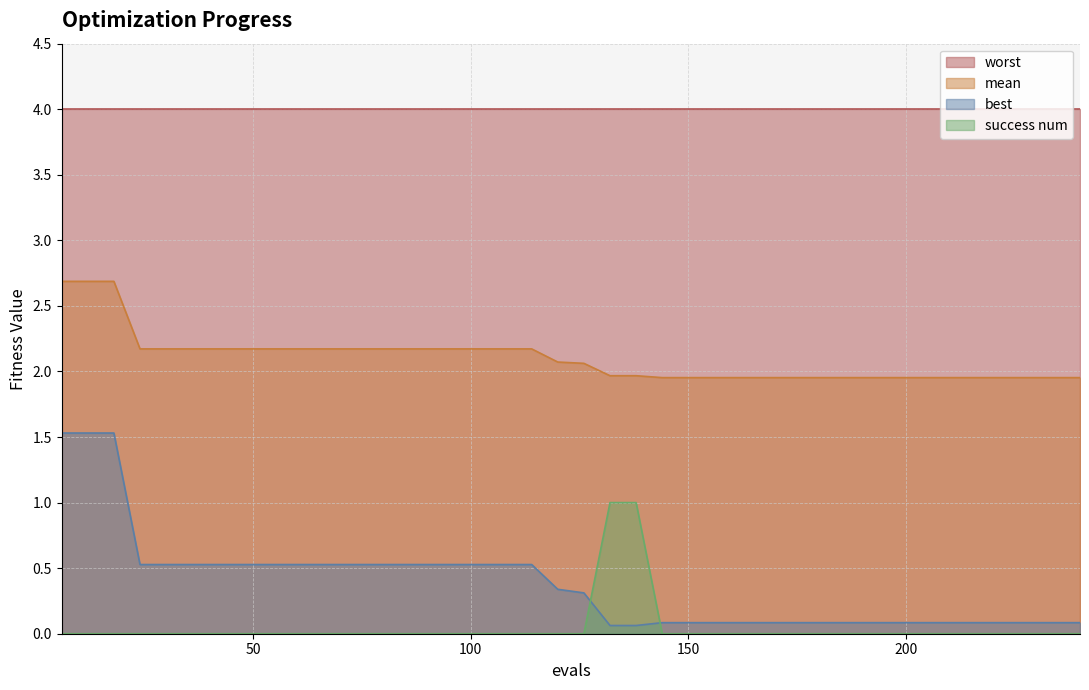

What are all the series names shown in the legend?

worst, mean, best, success num